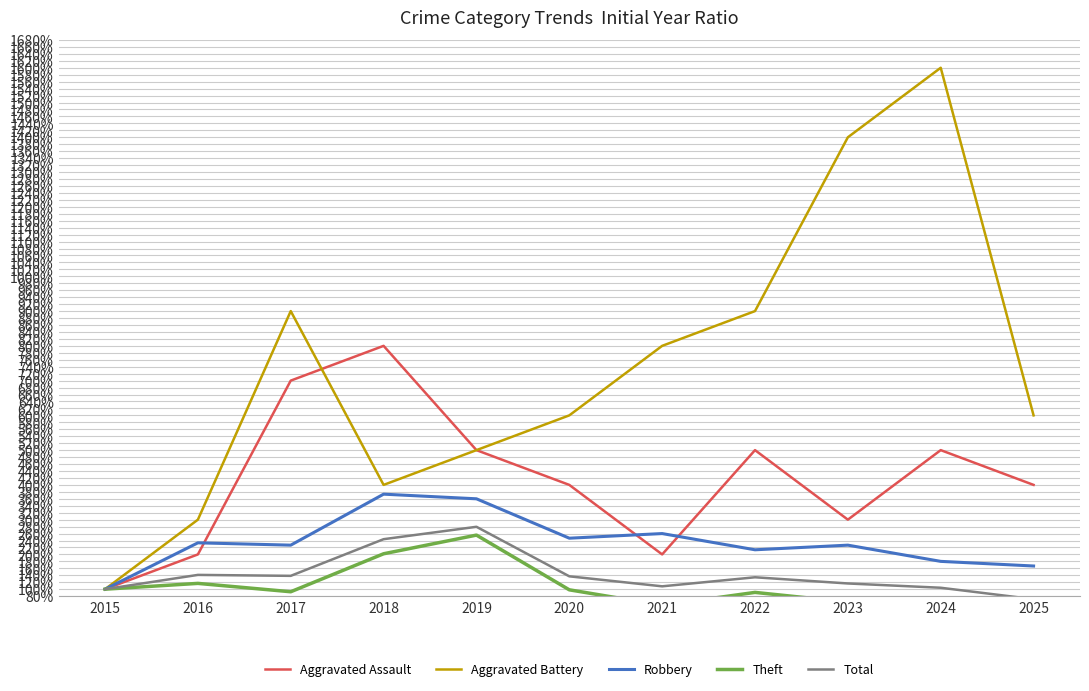

Reading left to right, transcribe all the data shown in this chart.

Aggravated Assault: 2015=1.0	2016=2.0	2017=7.0	2018=8.0	2019=5.0	2020=4.0	2021=2.0	2022=5.0	2023=3.0	2024=5.0	2025=4.0
Aggravated Battery: 2015=1.0	2016=3.0	2017=9.0	2018=4.0	2019=5.0	2020=6.0	2021=8.0	2022=9.0	2023=14.0	2024=16.0	2025=6.0
Robbery: 2015=1.0	2016=2.3	2017=2.3	2018=3.7	2019=3.6	2020=2.5	2021=2.6	2022=2.1	2023=2.3	2024=1.8	2025=1.7
Theft: 2015=1.0	2016=1.2	2017=0.9	2018=2.0	2019=2.6	2020=1.0	2021=0.5	2022=0.9	2023=0.6	2024=0.5	2025=0.3
Total: 2015=1.0	2016=1.4	2017=1.4	2018=2.4	2019=2.8	2020=1.4	2021=1.1	2022=1.3	2023=1.2	2024=1.0	2025=0.7